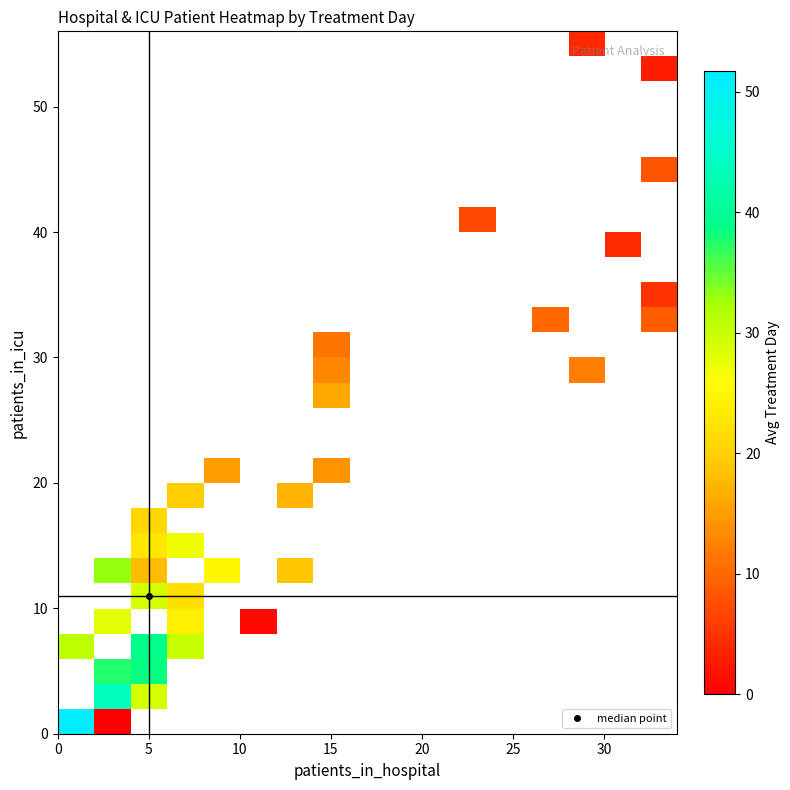

What is the greatest value displayed?

51.8